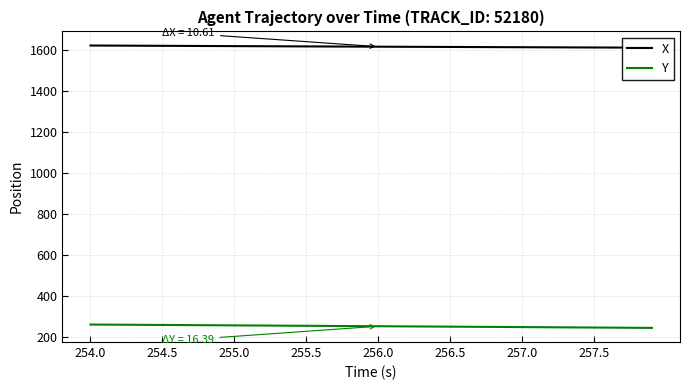

Count the number of data series in this chart.

2